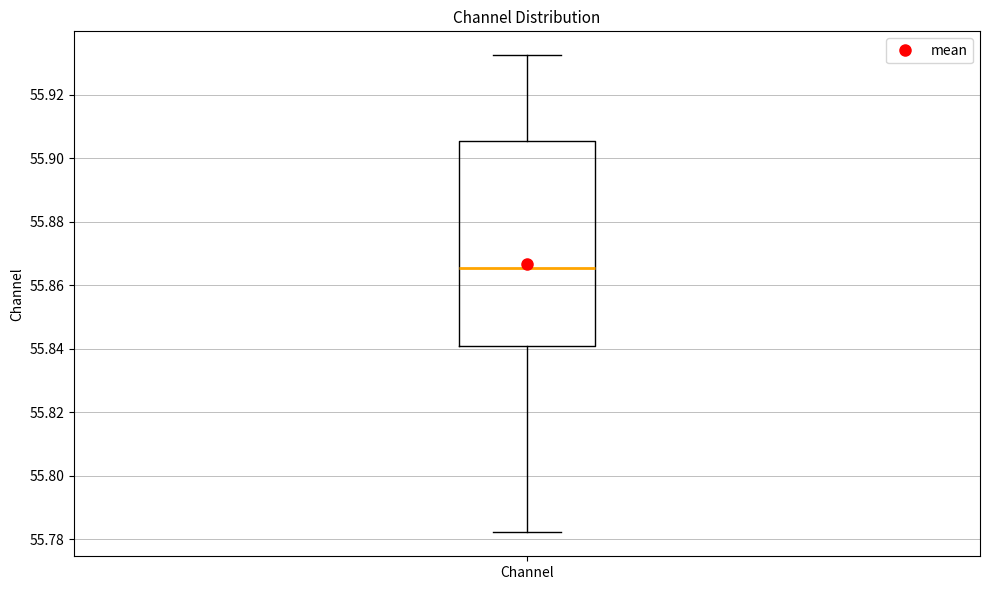

Read this box plot against the y-axis: the position of the median line, the range covered by the box, and the ends of both whiskers. The values are not printed on the chart, so give them approximately, as read against the axis.

median 55.866, box 55.840 to 55.906, whiskers 55.782 to 55.932